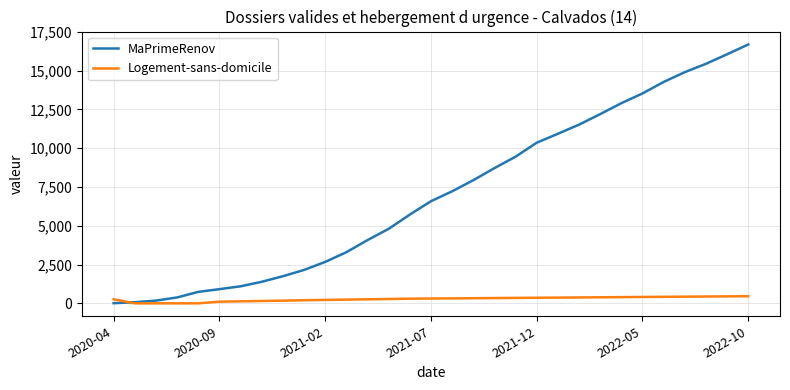

How many series are shown in this chart?

2